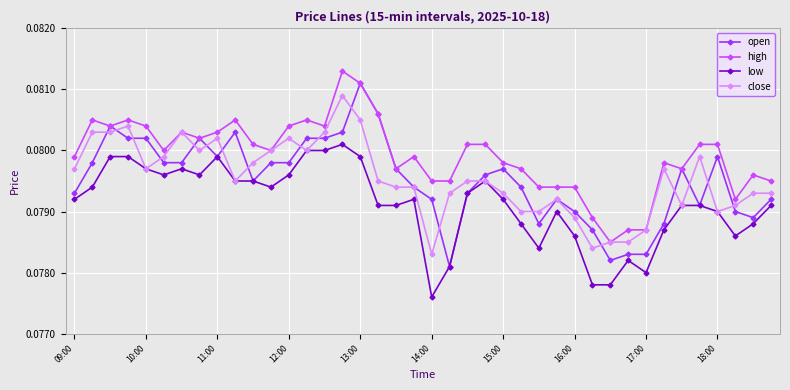

True or false: high and low intersect in this chart.

False